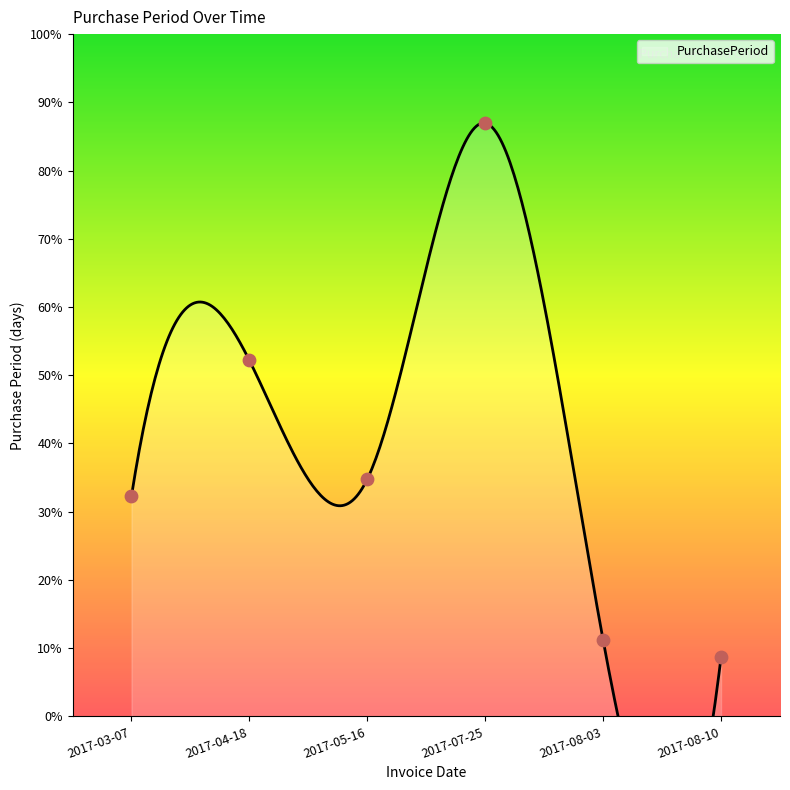

Approximately how many times larger is the value at 2017-08-03 compared to 2017-03-07?

0.3